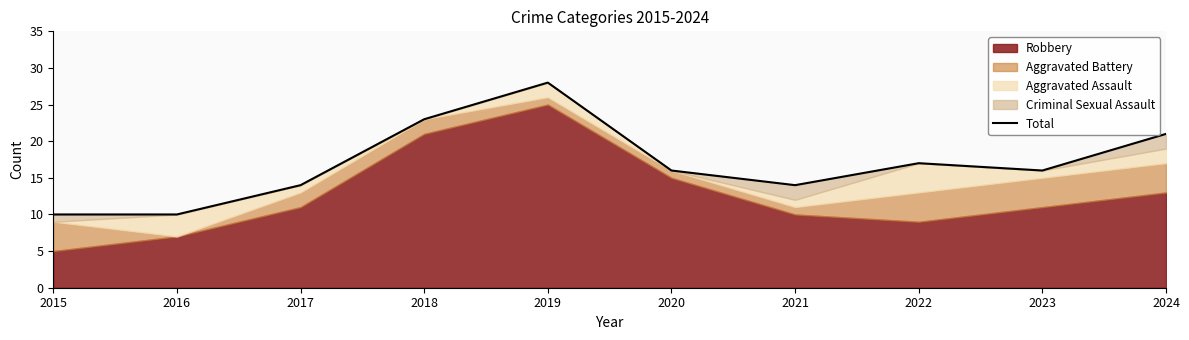

True or false: the data shows 10 at 2018.

False